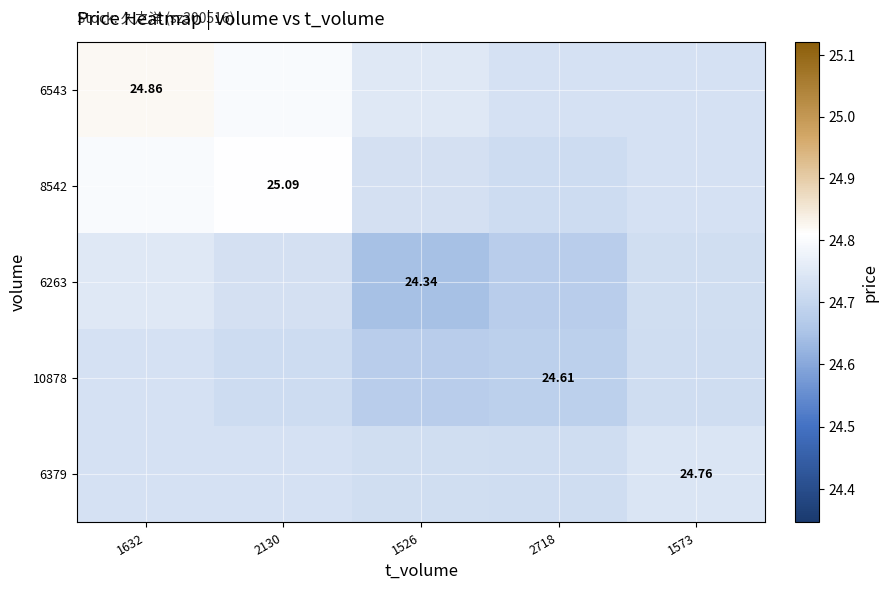

What is the difference between the maximum and second lowest values in the 6543 series?

0.1